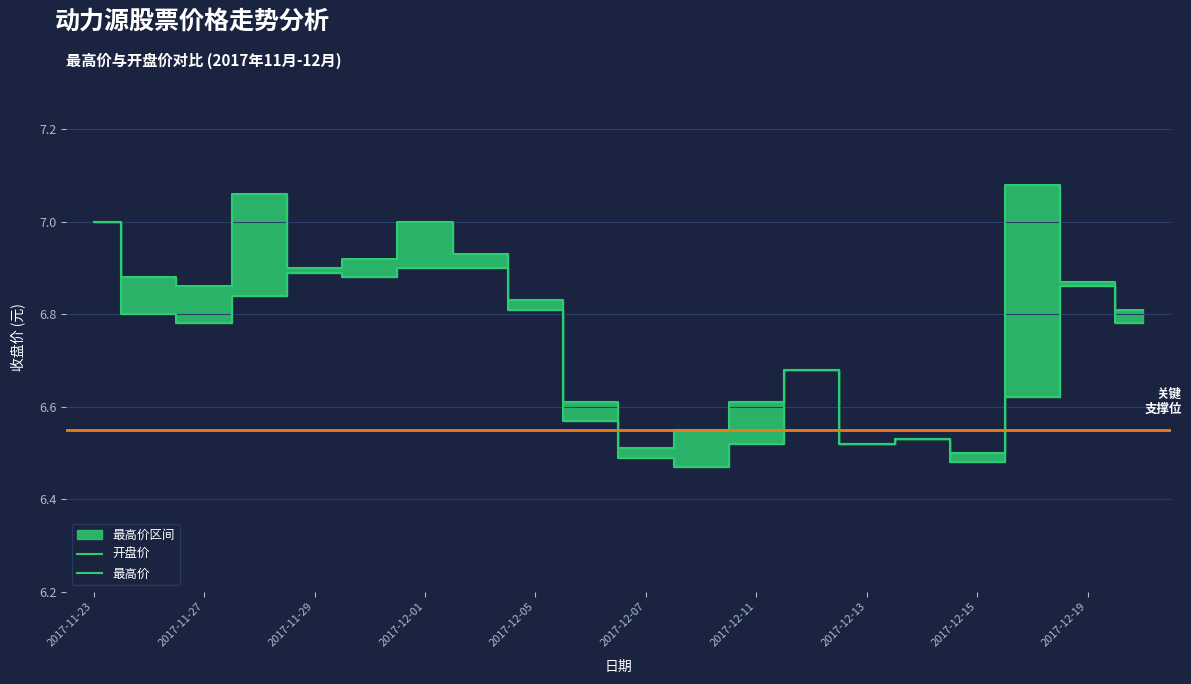

The value of 最高价 at 2017-12-19 is 1.8. True or false?

False